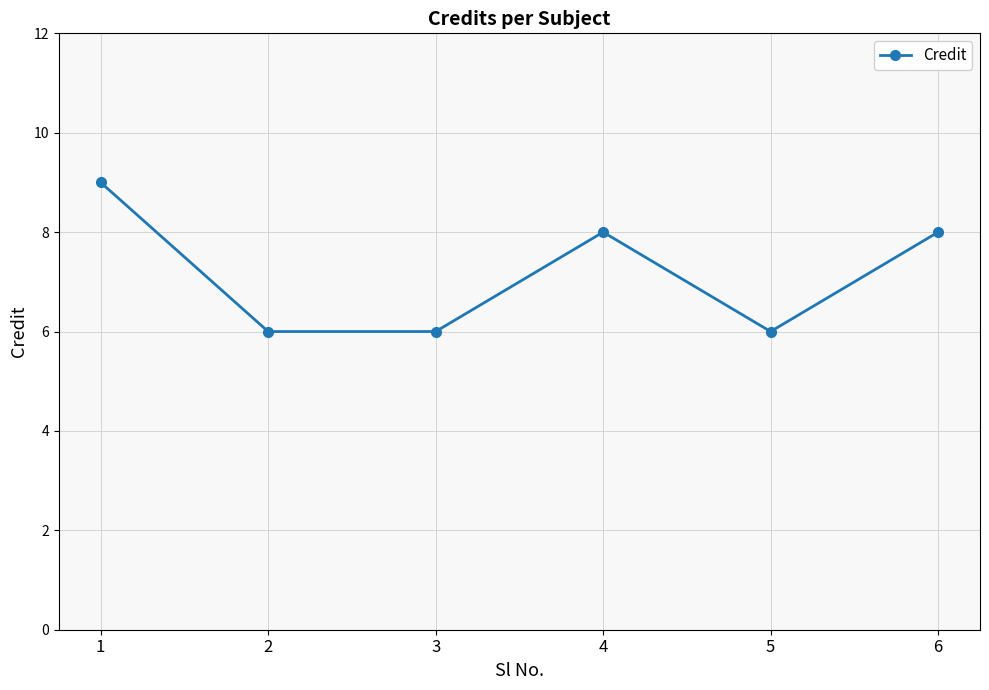

What is the value of the 1st point from the left?

9